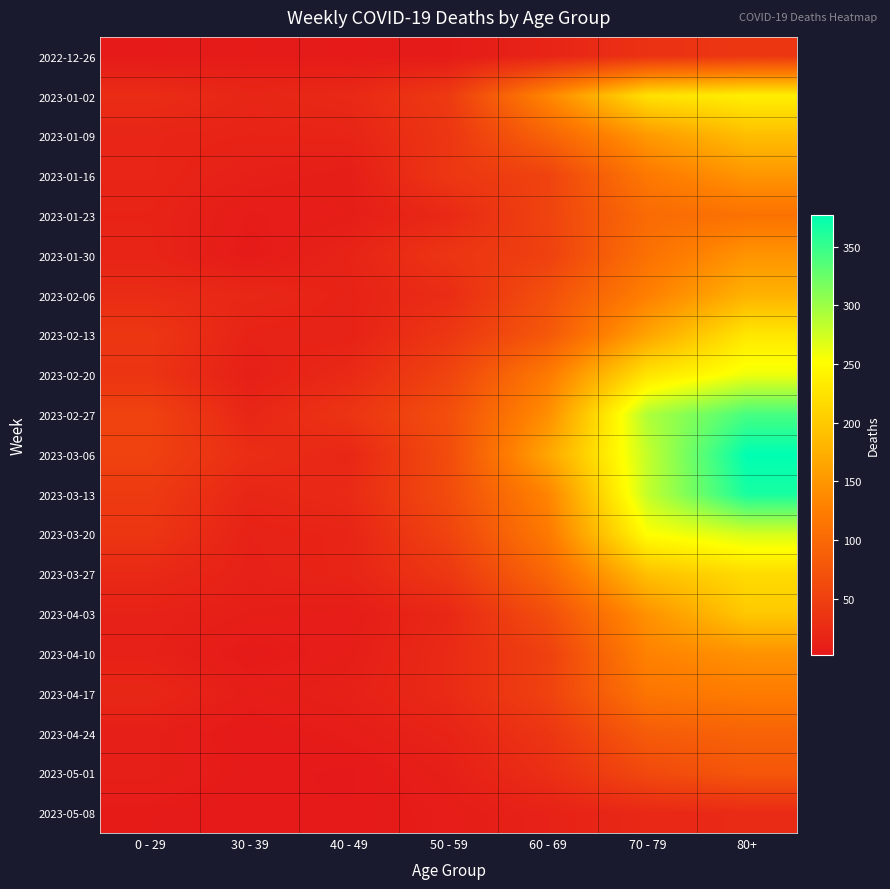

What is the total value across all series at 50 - 59?

682